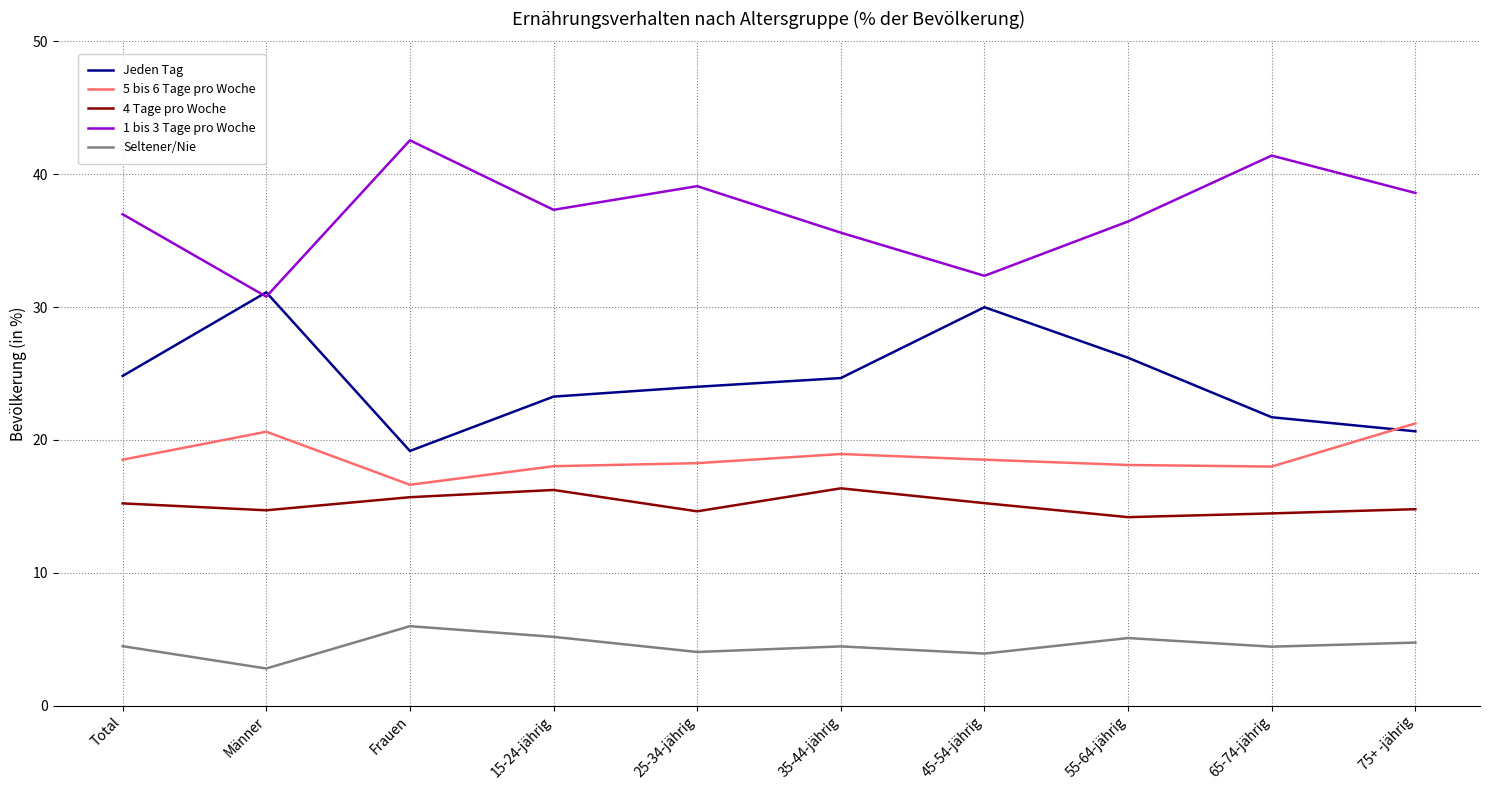

Read the Seltener/Nie value at Total.

4.5